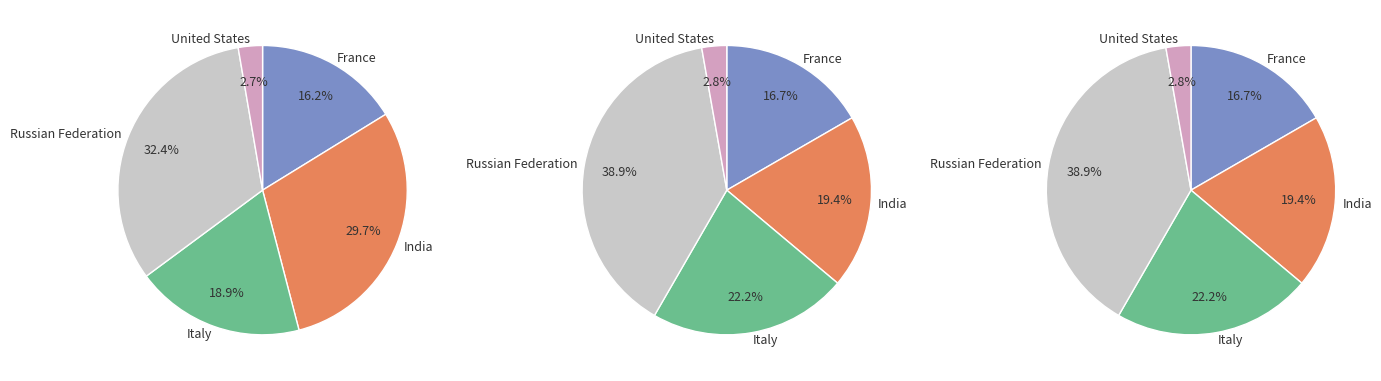

Which has a higher value, Italy or France?

Italy